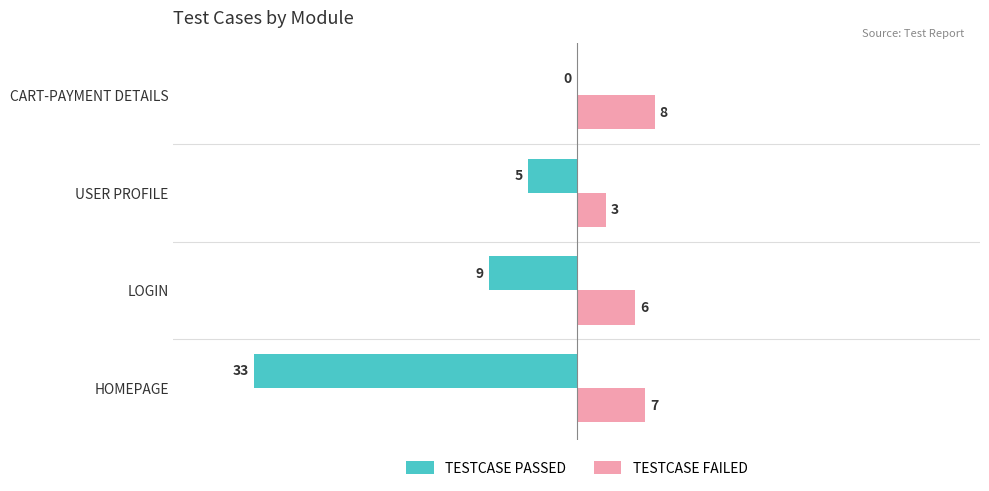

True or false: TESTCASE FAILED has a value of 3 at USER PROFILE.

True